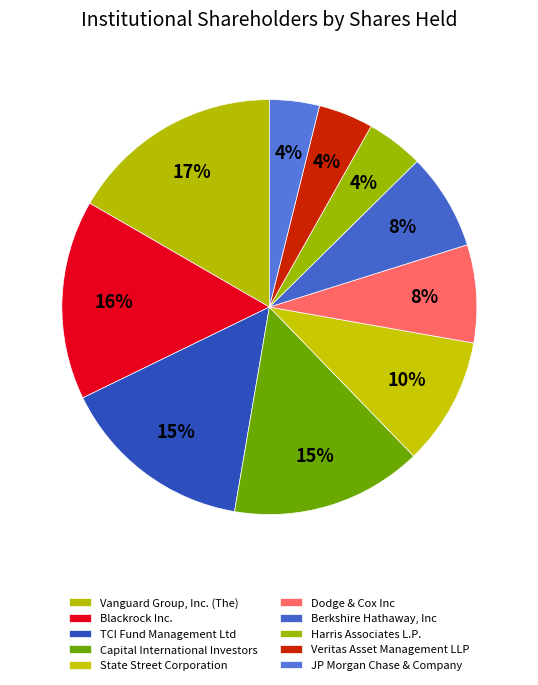

Is there a majority slice in this chart?

No